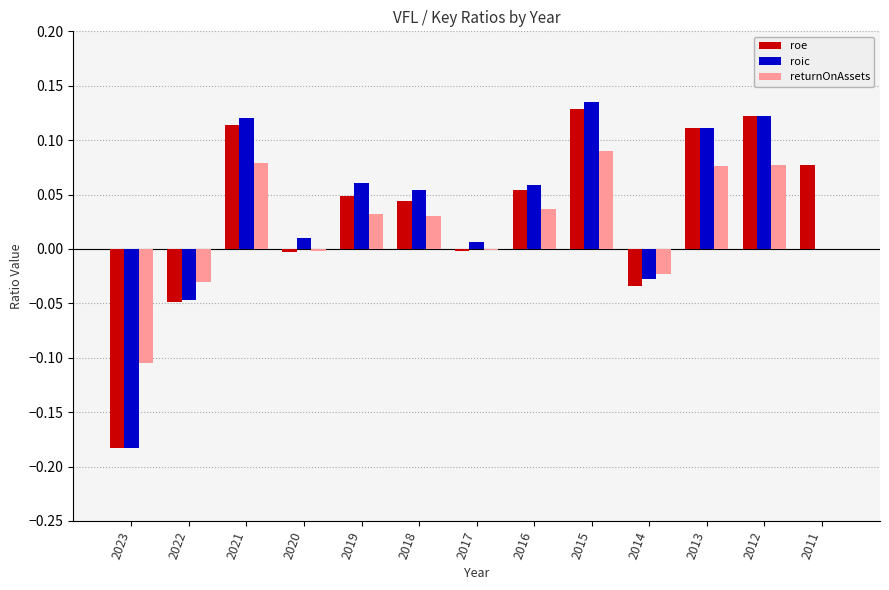

What is the sum of all roe values?

0.4